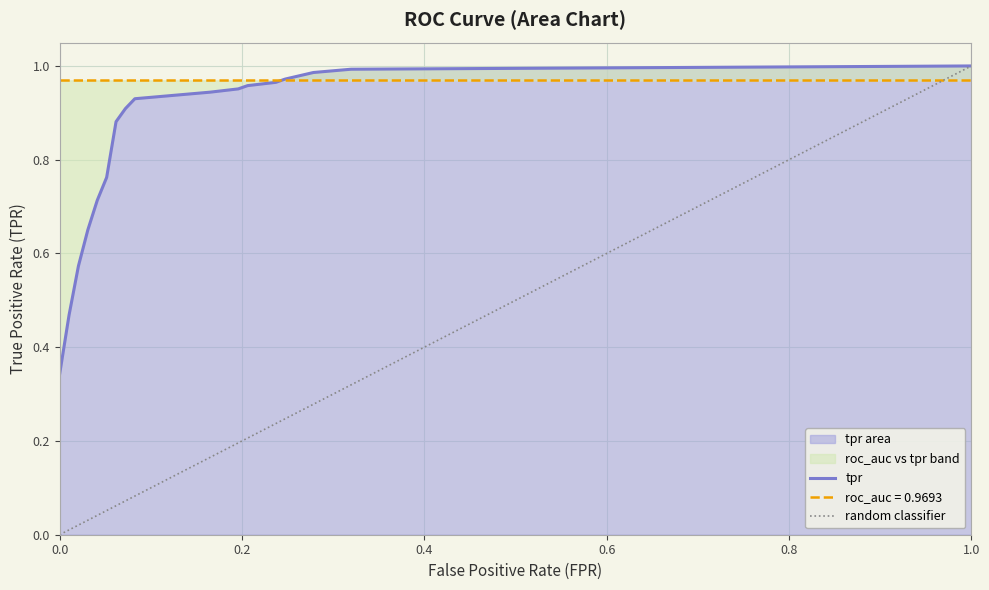

Reading left to right, list all the values displayed in this chart.

0=0.3	0.01030927835051546=0.5	0.02061855670103093=0.6	0.03092783505154639=0.7	0.04123711340206185=0.7	0.05154639175257732=0.8	0.06185567010309279=0.9	0.07216494845360824=0.9	0.08247422680412371=0.9	0.1237113402061856=0.9	0.1649484536082474=0.9	0.1958762886597938=1.0	0.2061855670103093=1.0	0.2371134020618557=1.0	0.2474226804123711=1.0	0.2783505154639175=1.0	0.3195876288659794=1.0	1.0=1.0